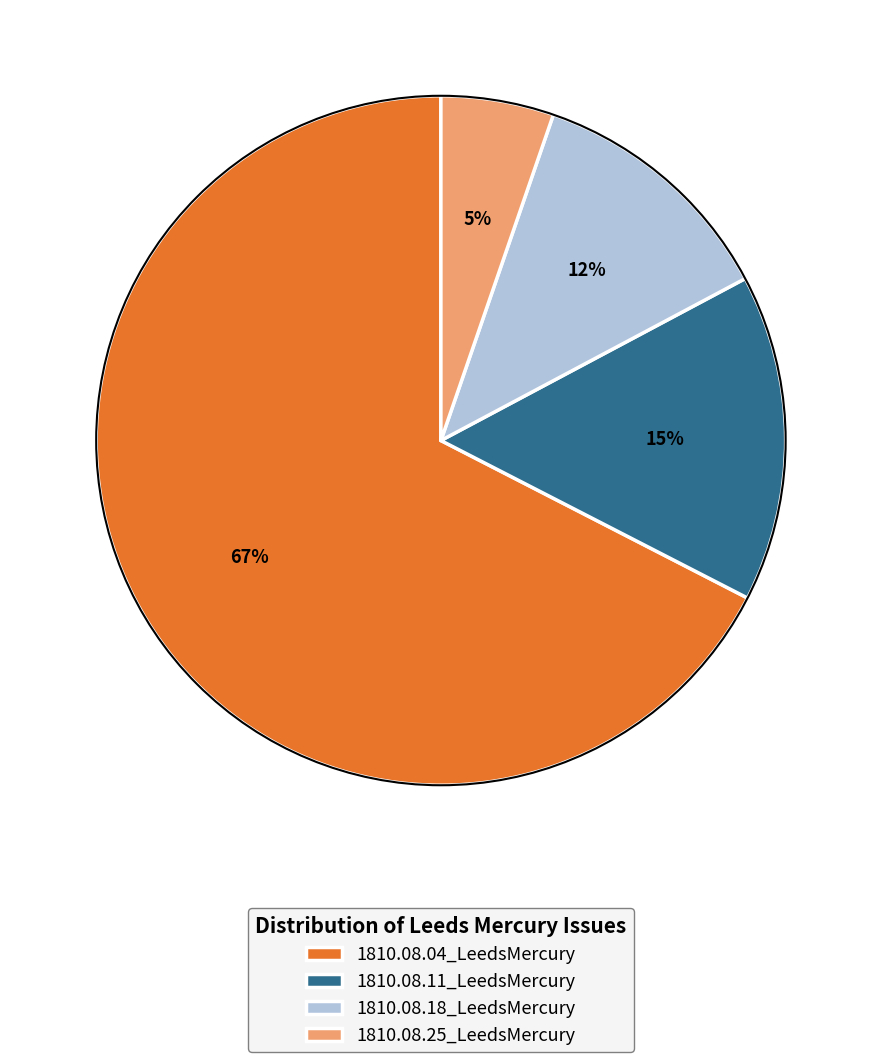

Is there any slice that represents more than half of the pie?

Yes